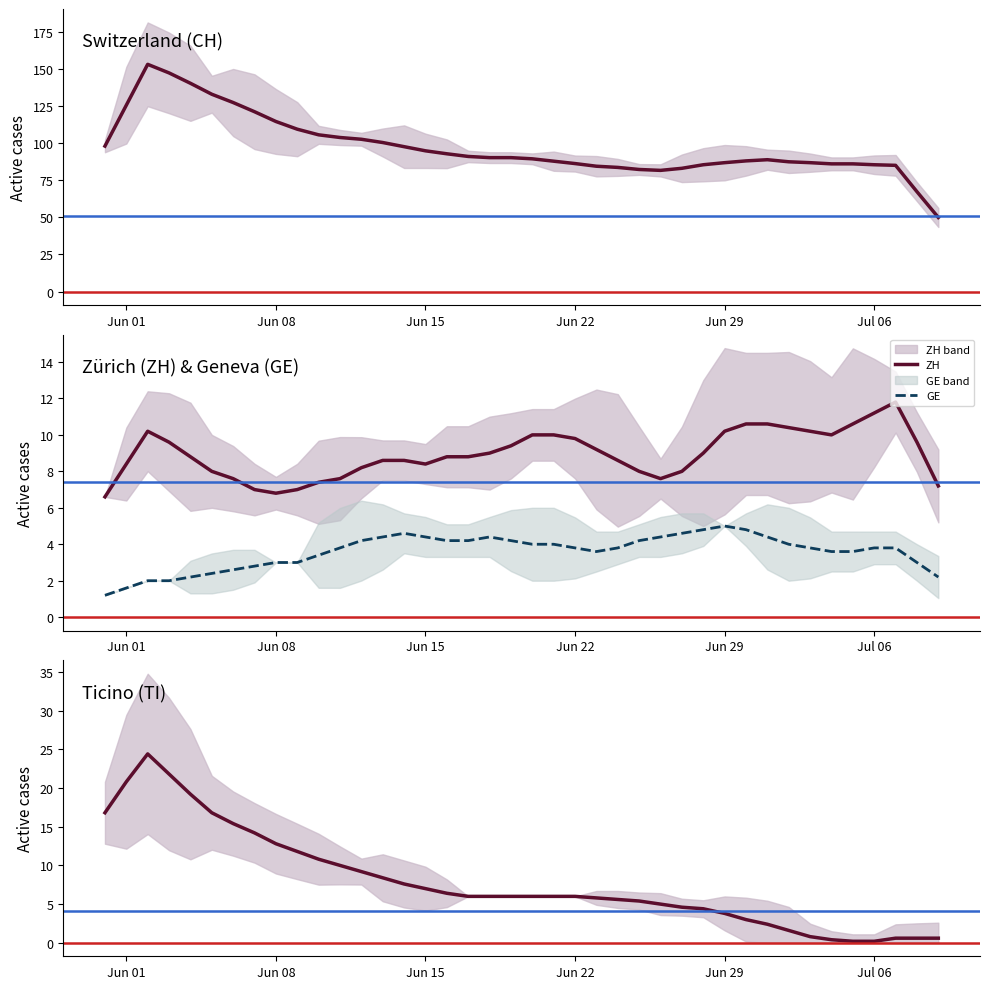

Is it true that GE equals 0.4 at Jun 01?

False